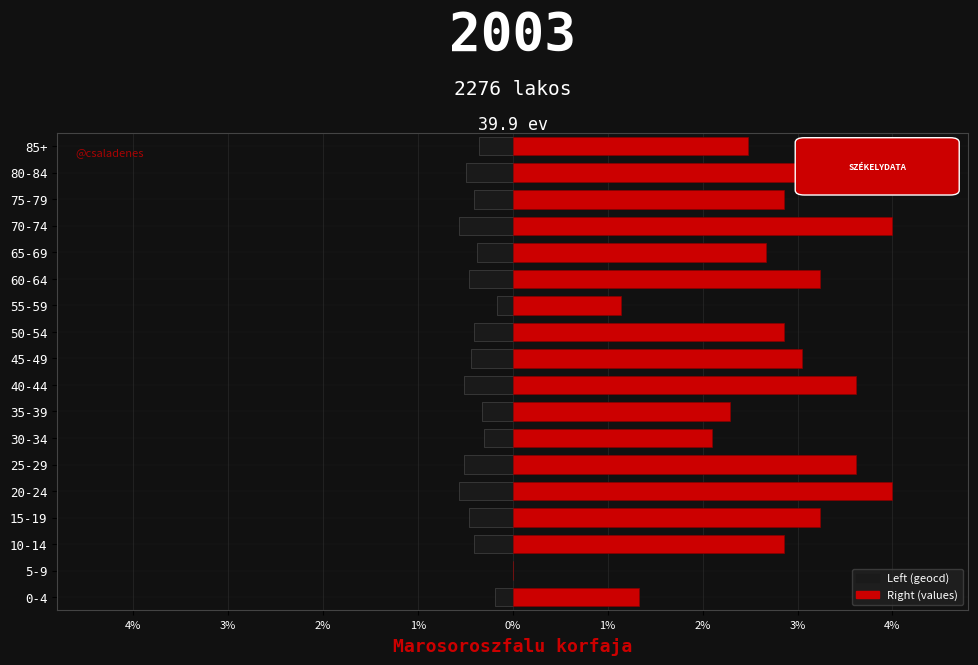

What is the sum of all Right (values) values?

48.8